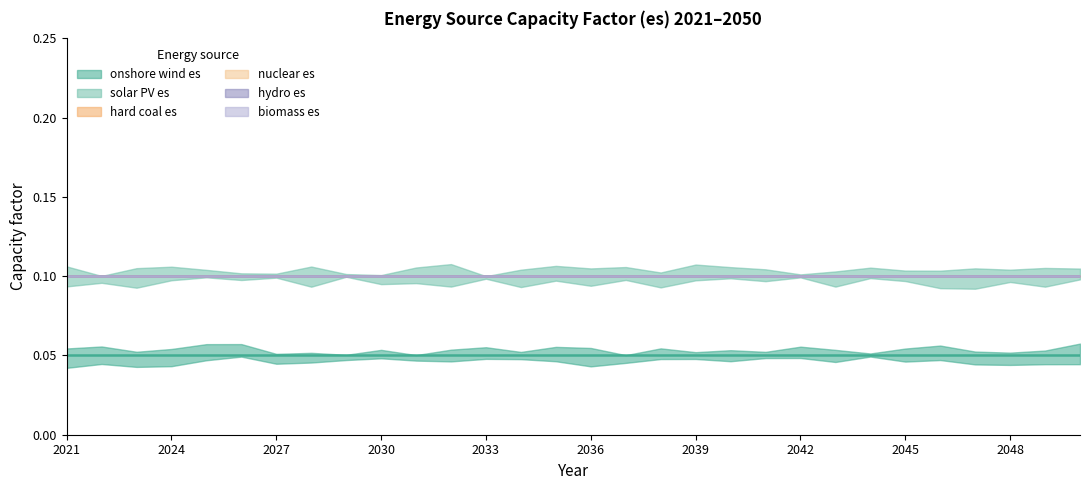

Rank the categories by hard coal es value from highest to lowest.

2021, 2022, 2023, 2024, 2025, 2026, 2027, 2028, 2029, 2030, 2031, 2032, 2033, 2034, 2035, 2036, 2037, 2038, 2039, 2040, 2041, 2042, 2043, 2044, 2045, 2046, 2047, 2048, 2049, 2050